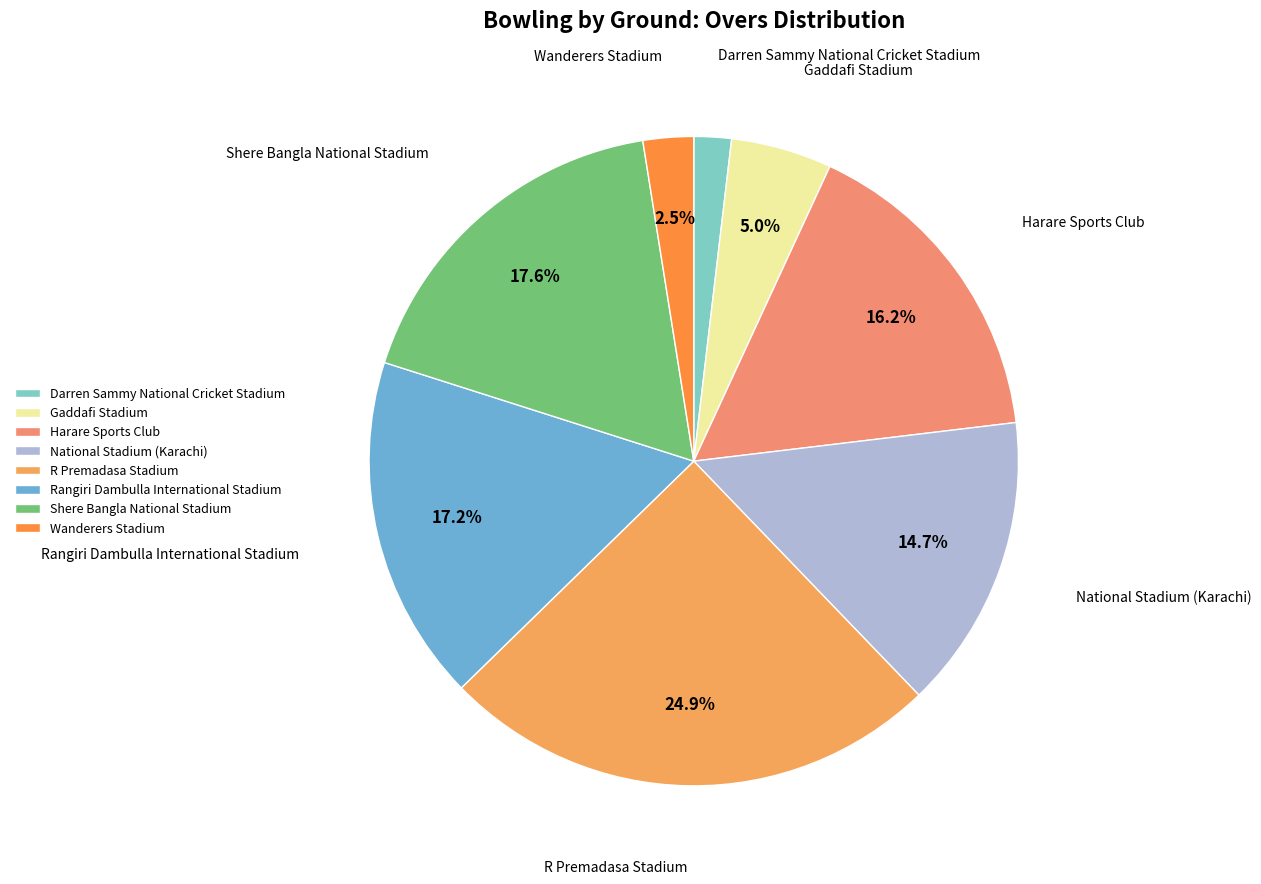

How many segments does this pie chart have?

8